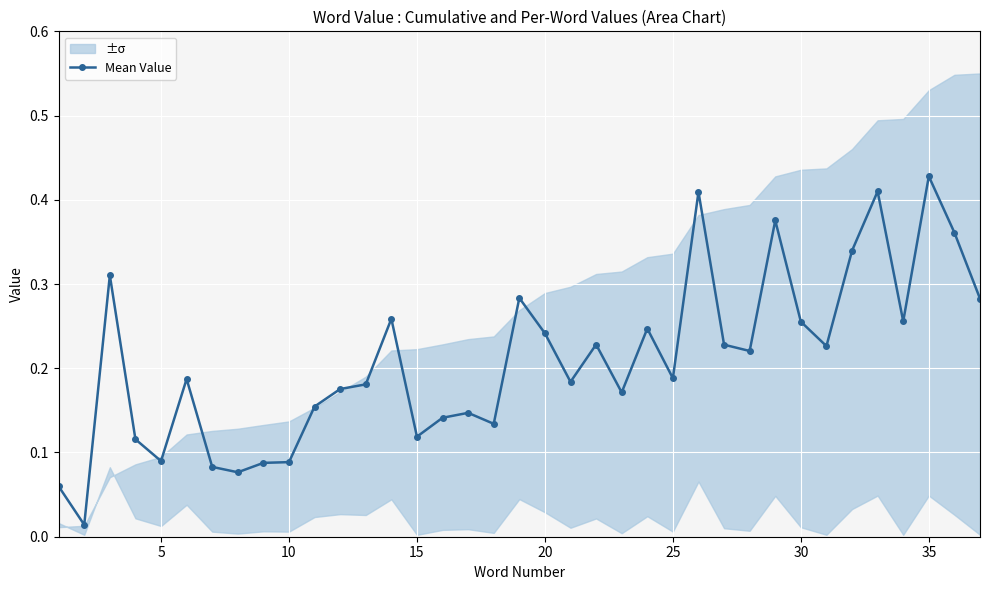

At which label does Mean Value reach its peak?

35